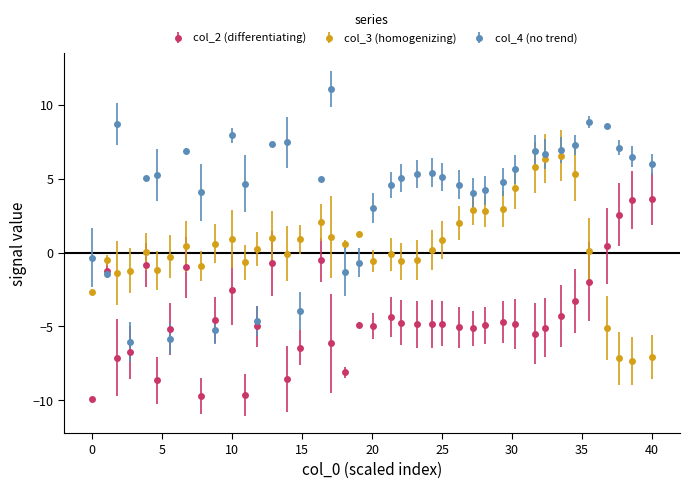

Which series has the largest total across all categories?

col_4 (no trend)